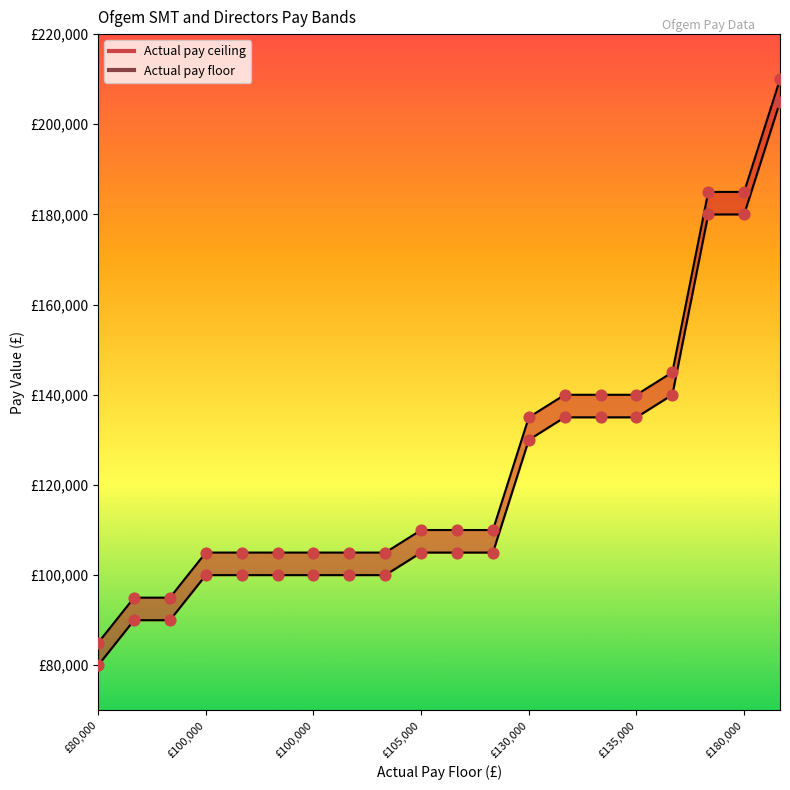

What are all the series names shown in the legend?

Actual pay ceiling, Actual pay floor